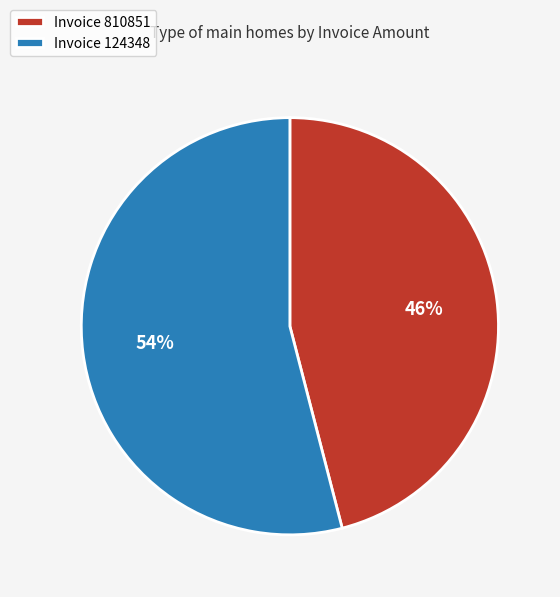

Which category has the biggest portion of the pie?

Invoice 124348